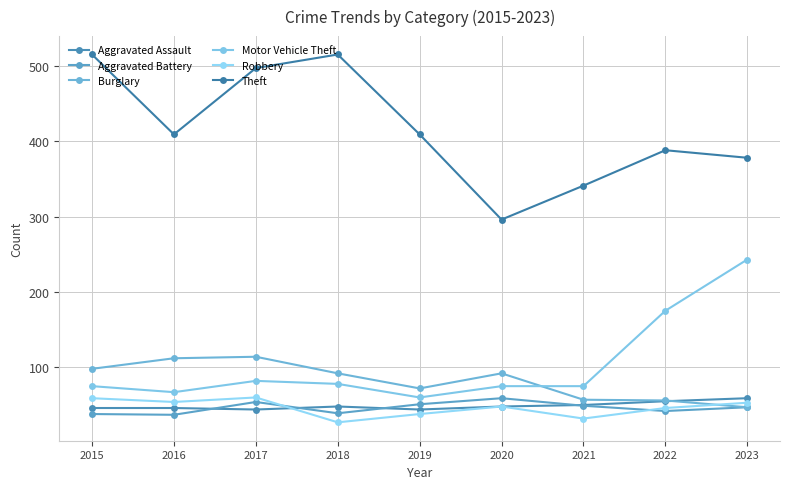

What is the sum of all Aggravated Battery values?

416